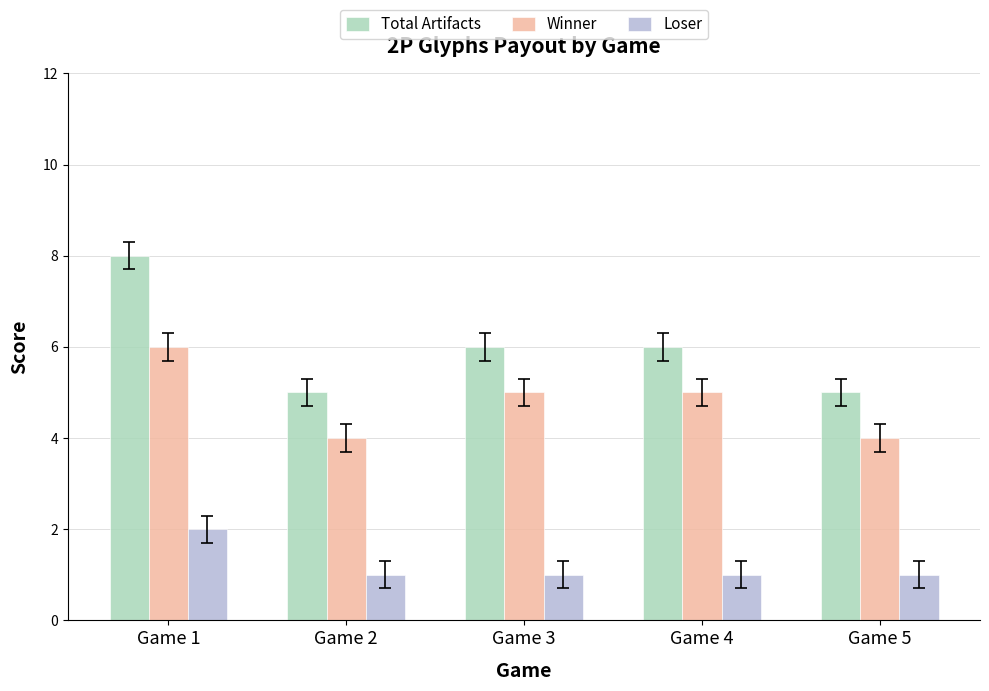

At which category is the sum across all series the highest?

Game 1